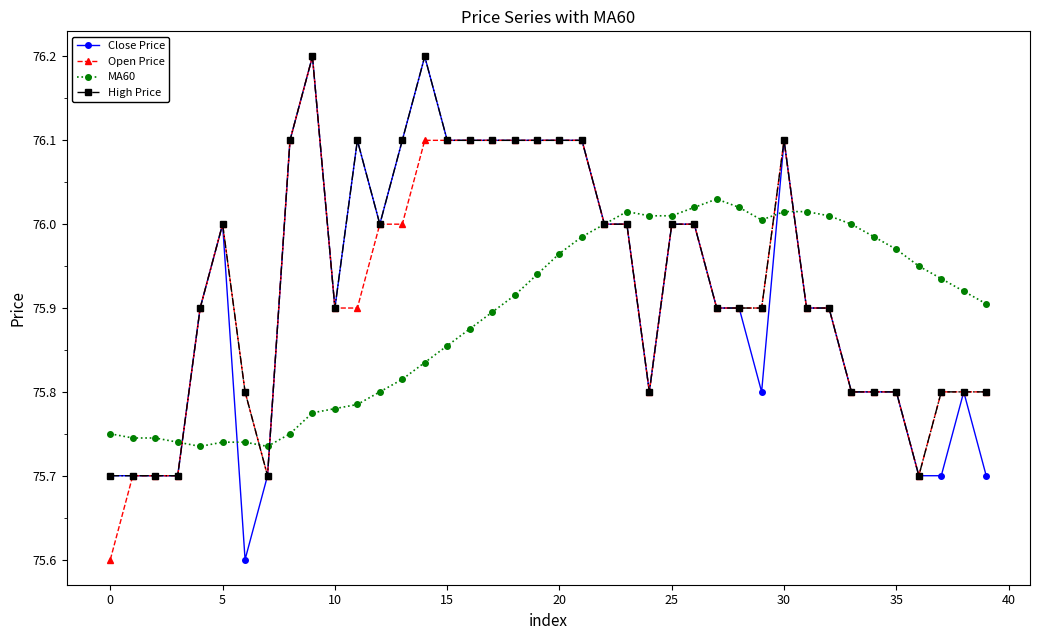

At how many categories does at least one series exceed 75?

40